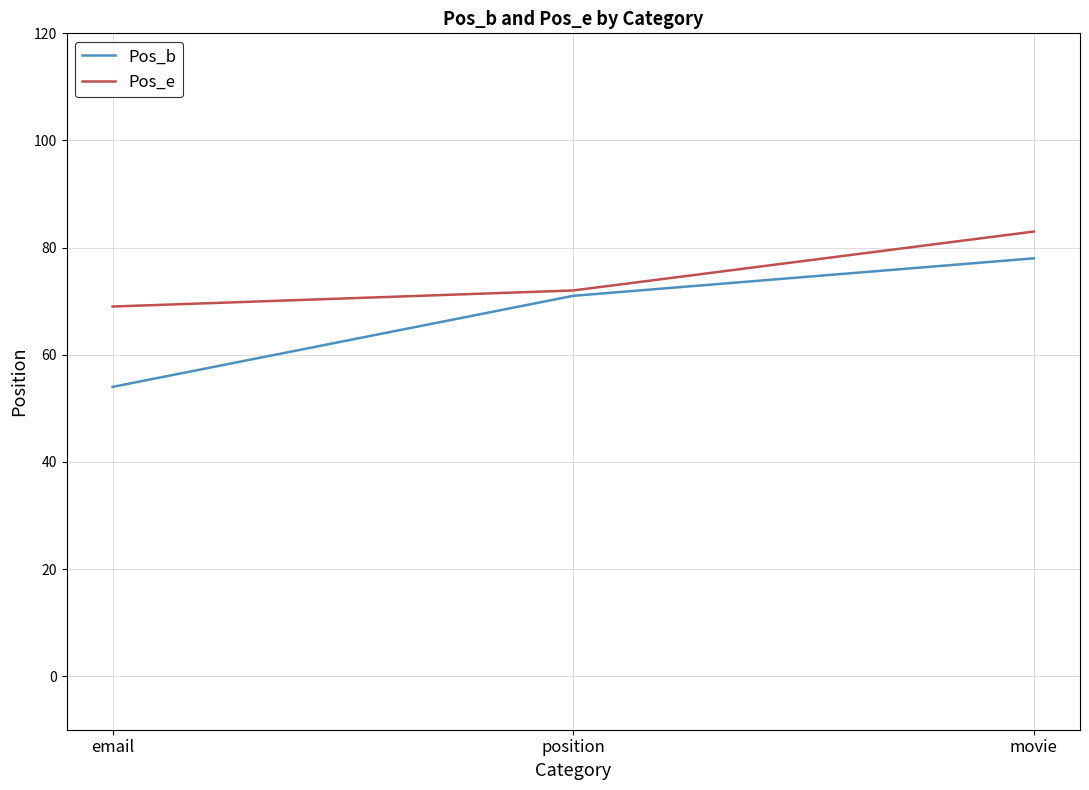

What is the minimum value for Pos_e?

69